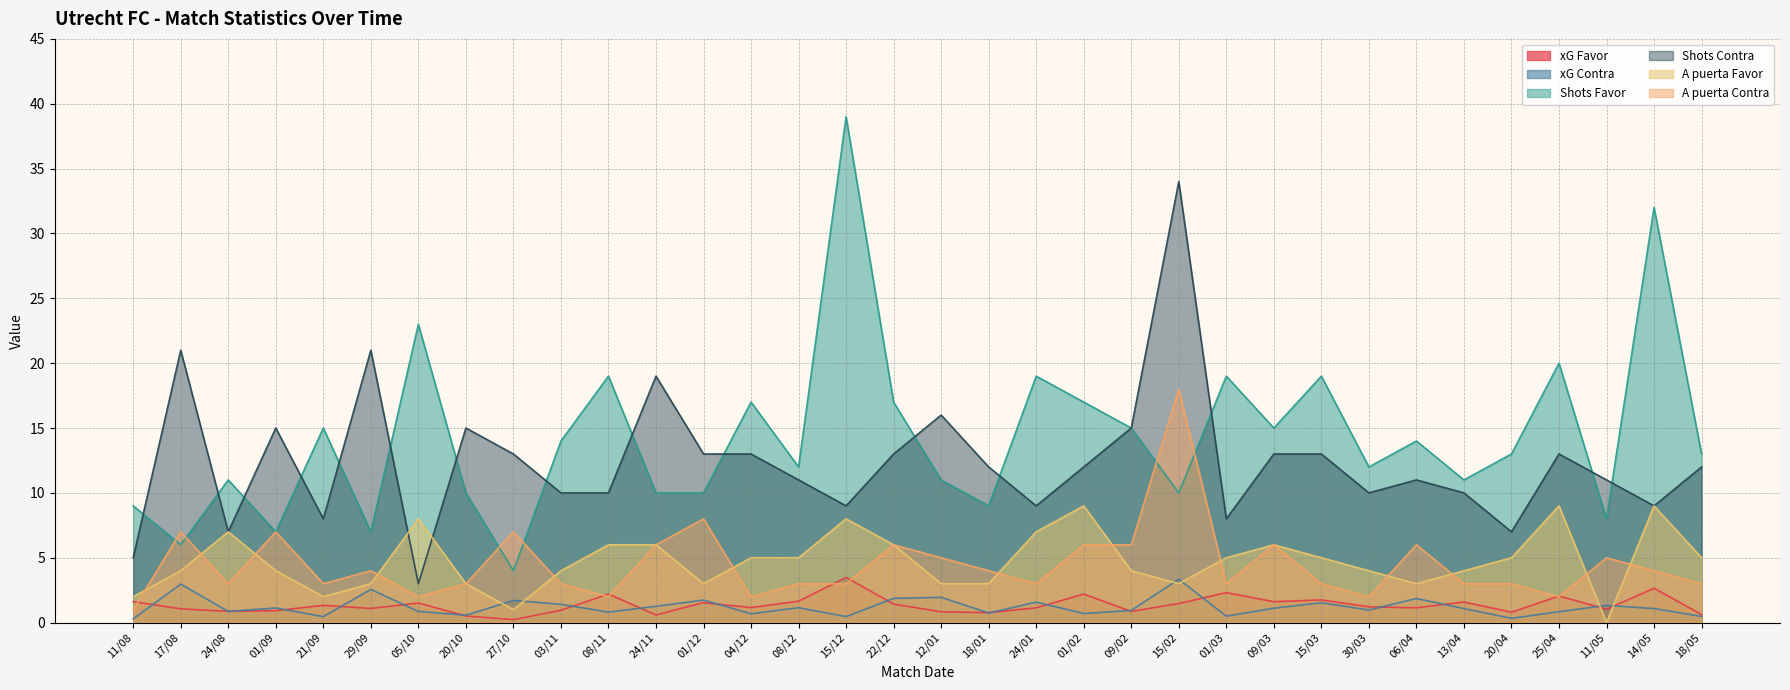

At which category is the sum across all series the highest?

15/02